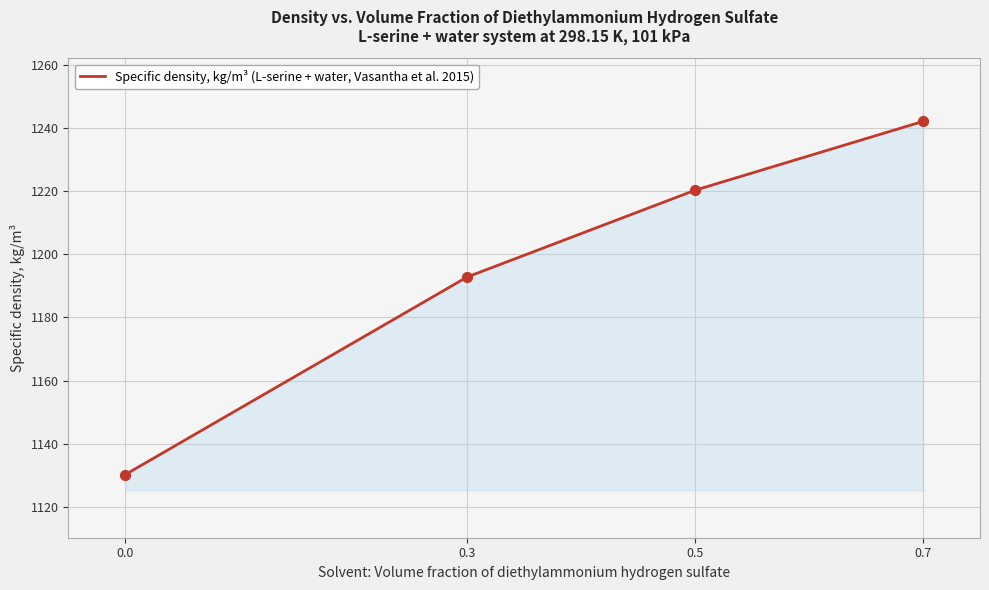

Approximately how many times larger is the value at 0.3 compared to 0.0?

1.1